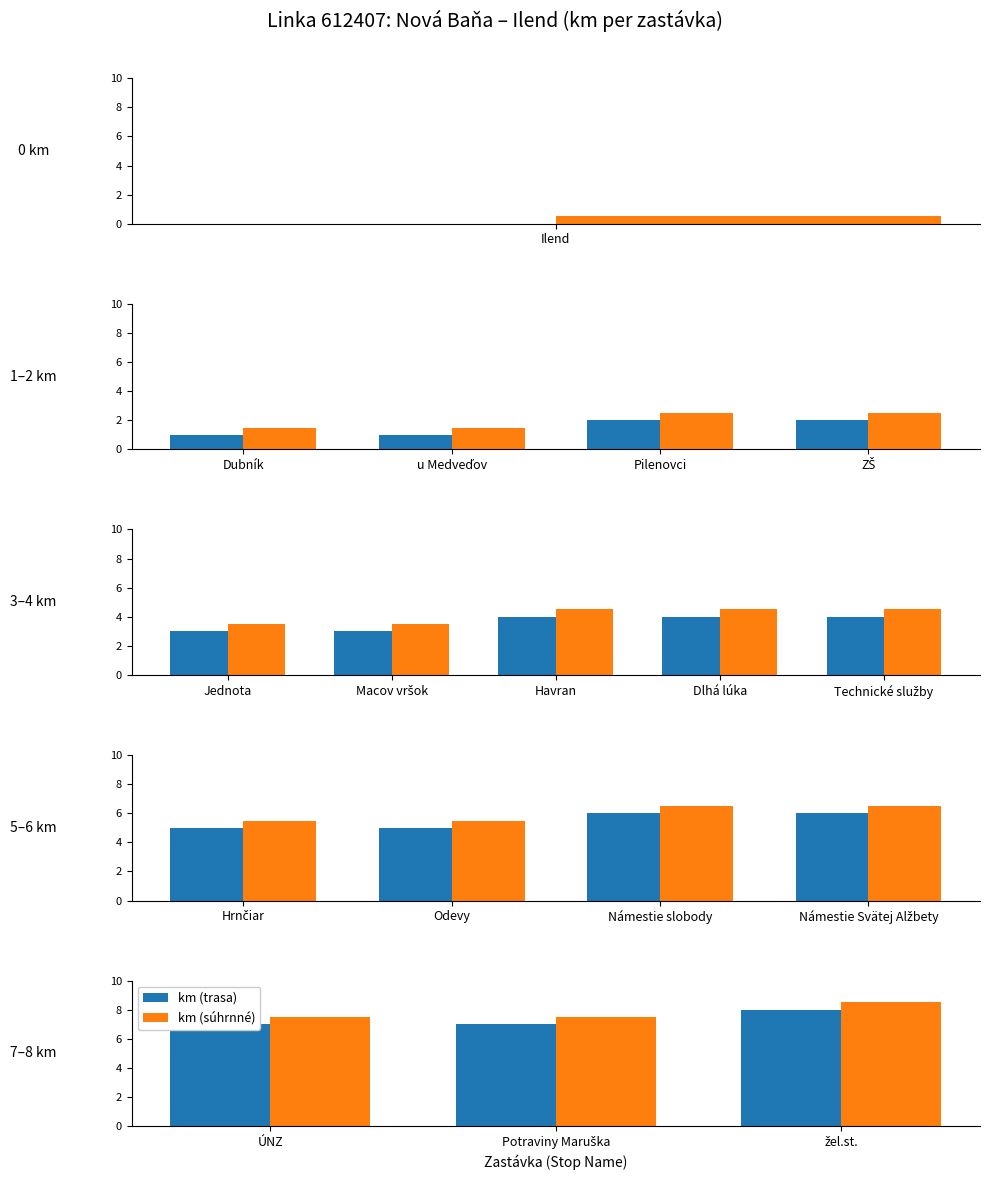

Rank the series by their average value, from lowest to highest.

km (trasa), km (súhrnné)